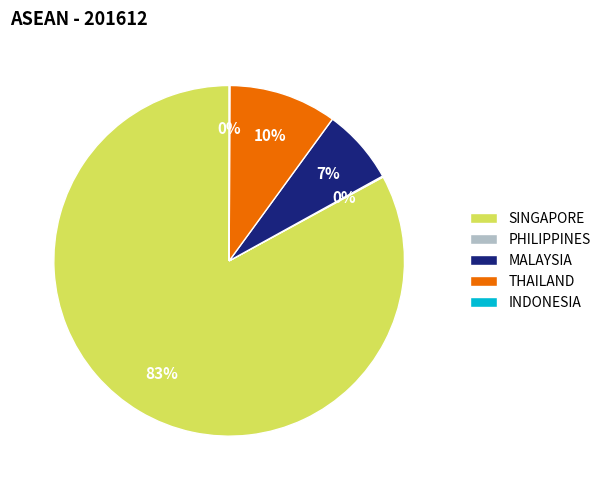

To the nearest percent, what is the difference between the largest and smallest slice percentages?

83%